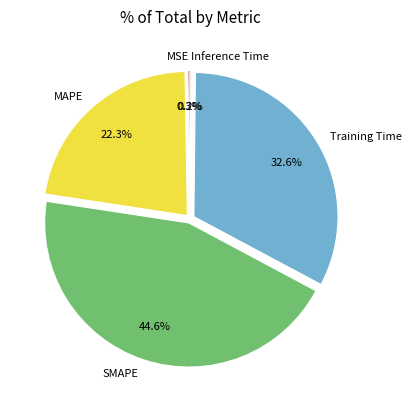

To the nearest percent, what is the difference between the largest and smallest slice percentages?

44%